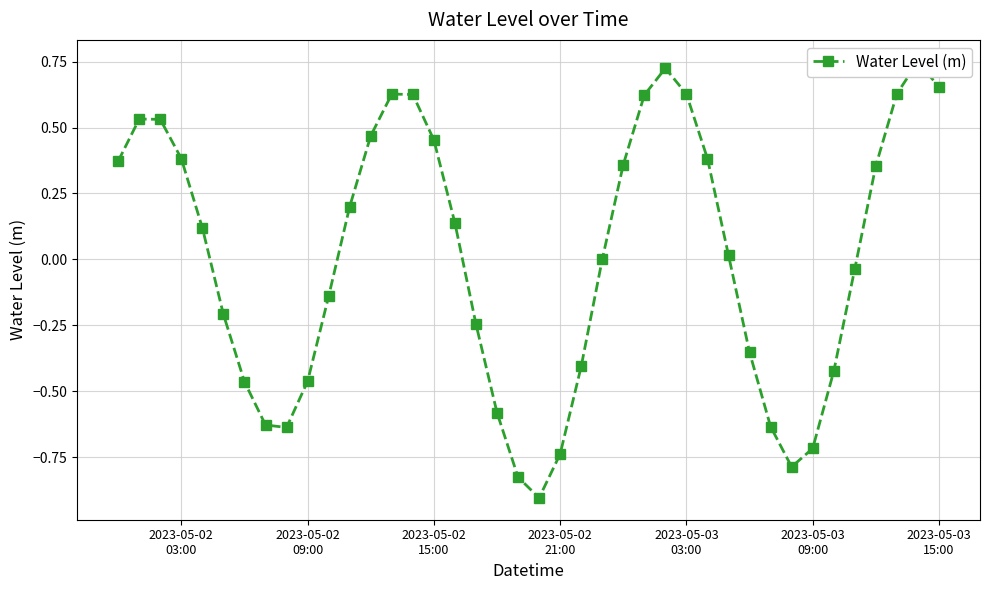

How many positive values are there?

21